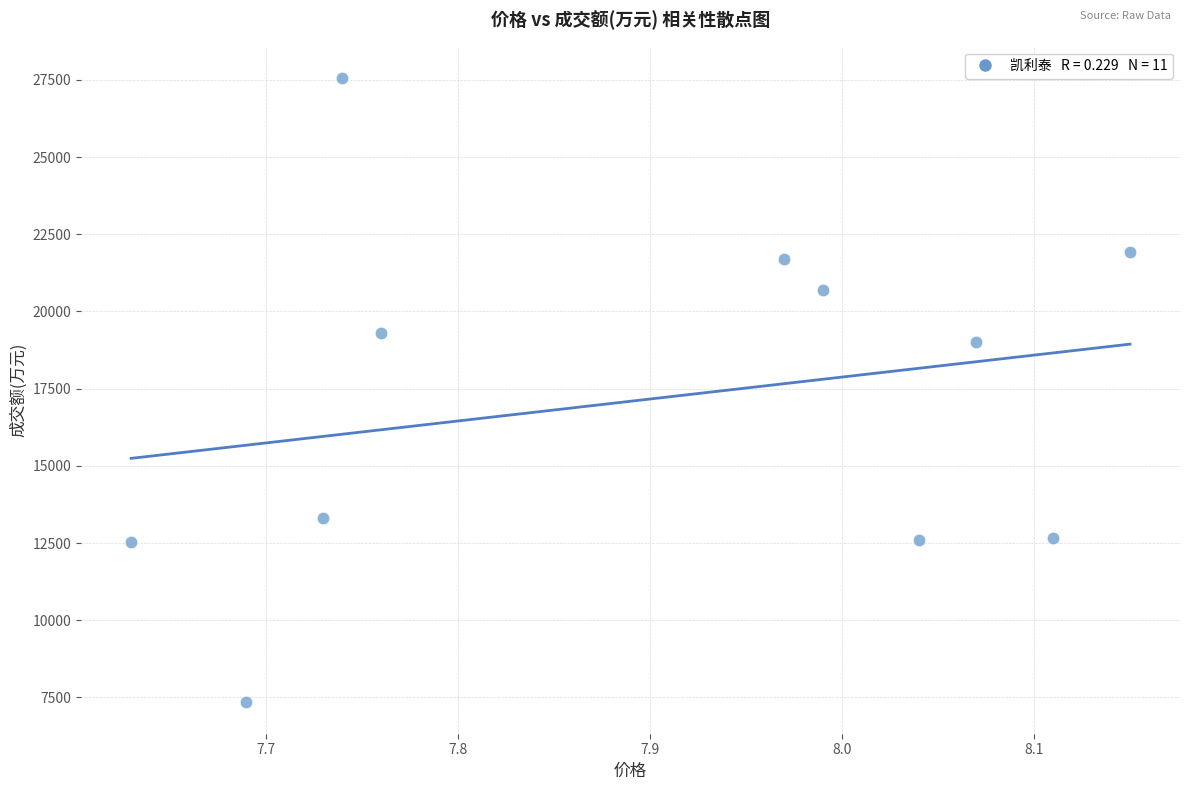

What Y value in the scatter plot is closest to 17450?

19012